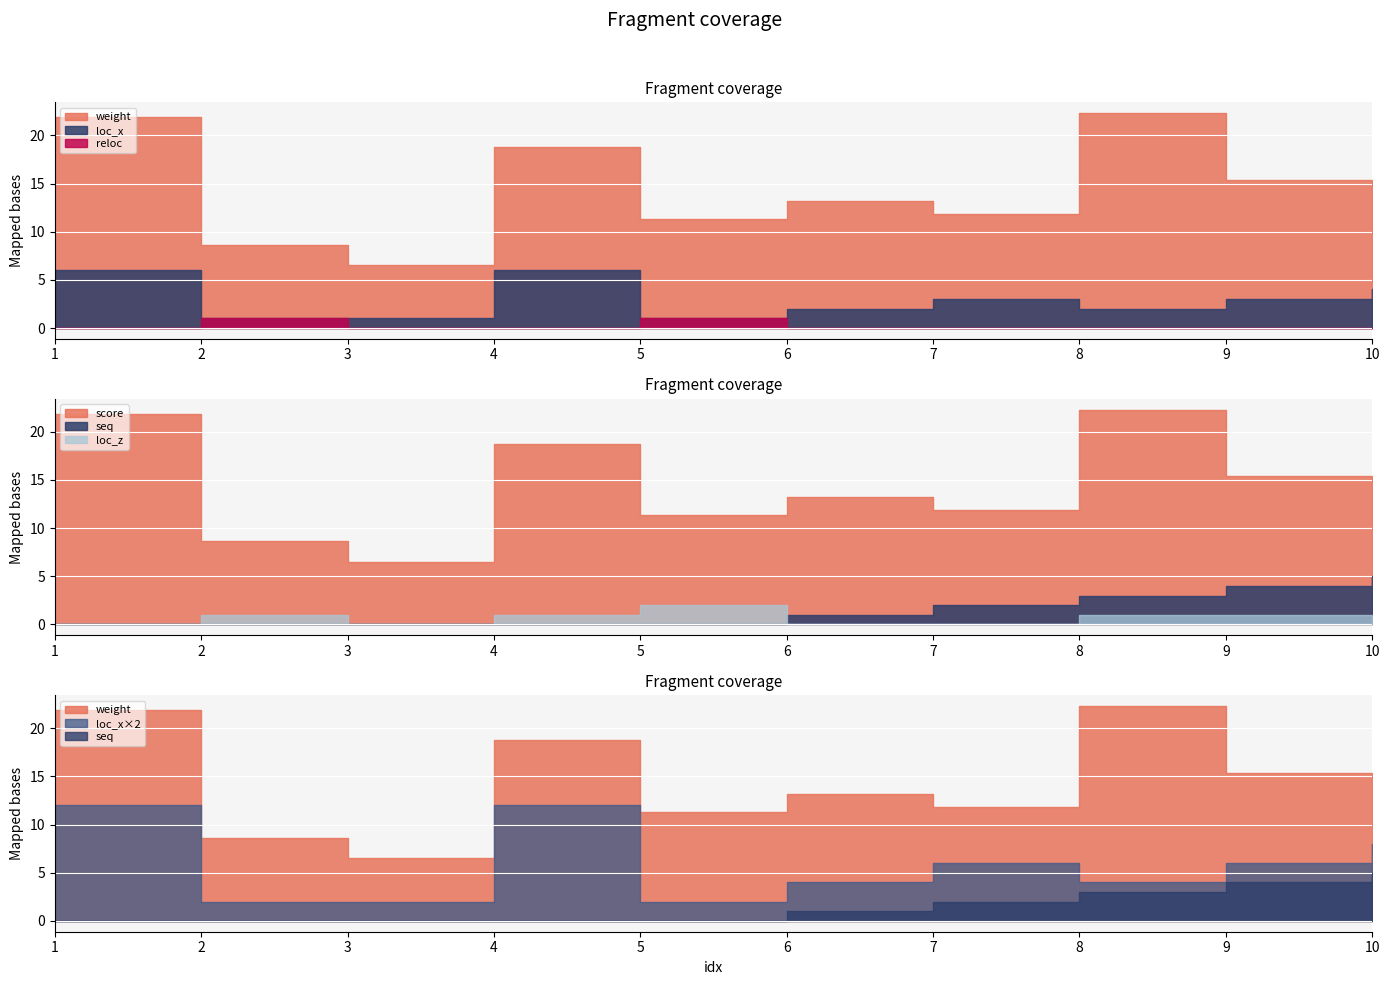

What is the value of the seq point at the 6th from the left?

1.0